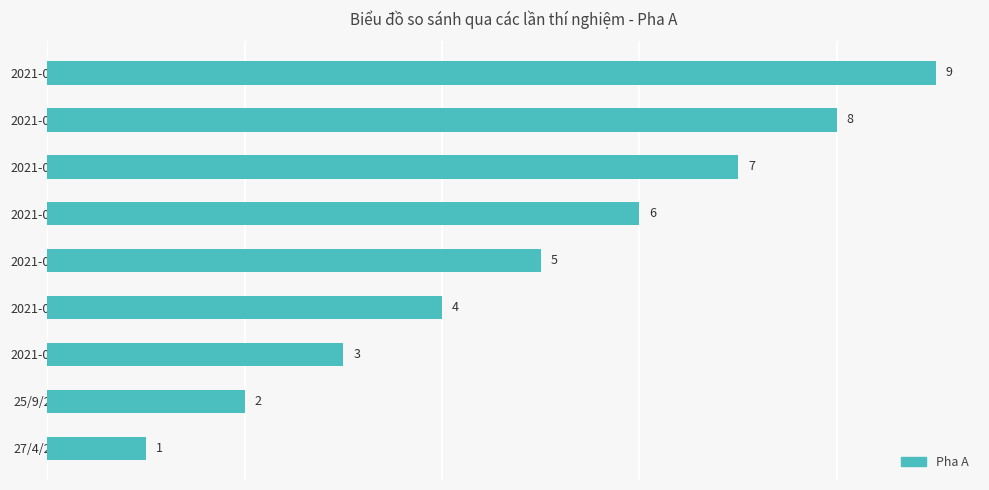

What is the change in value from 25/9/2018 to 2021-02-03?

+2